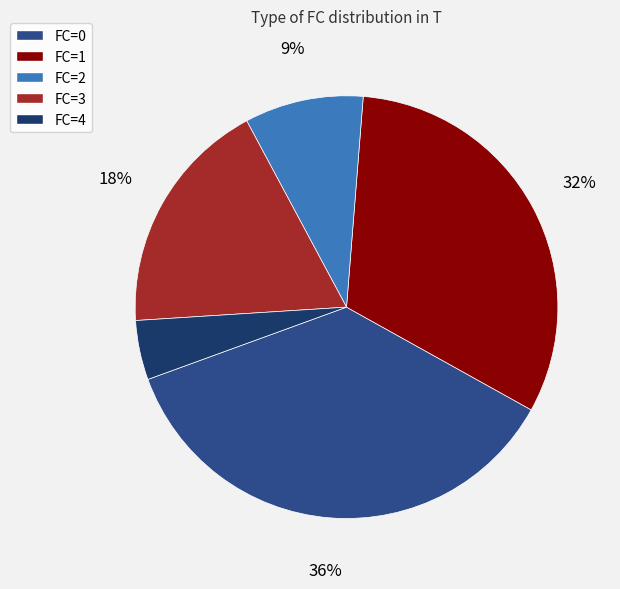

Count the number of slices in the pie.

5